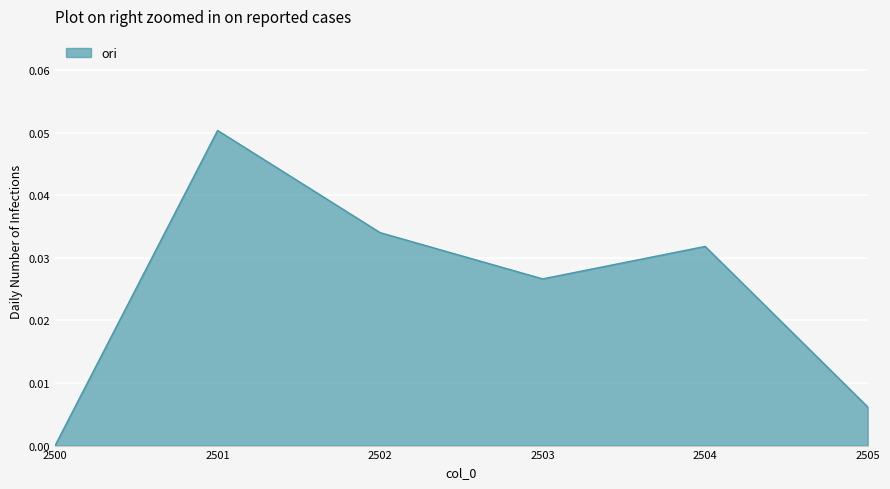

Where is the first local minimum?

2503